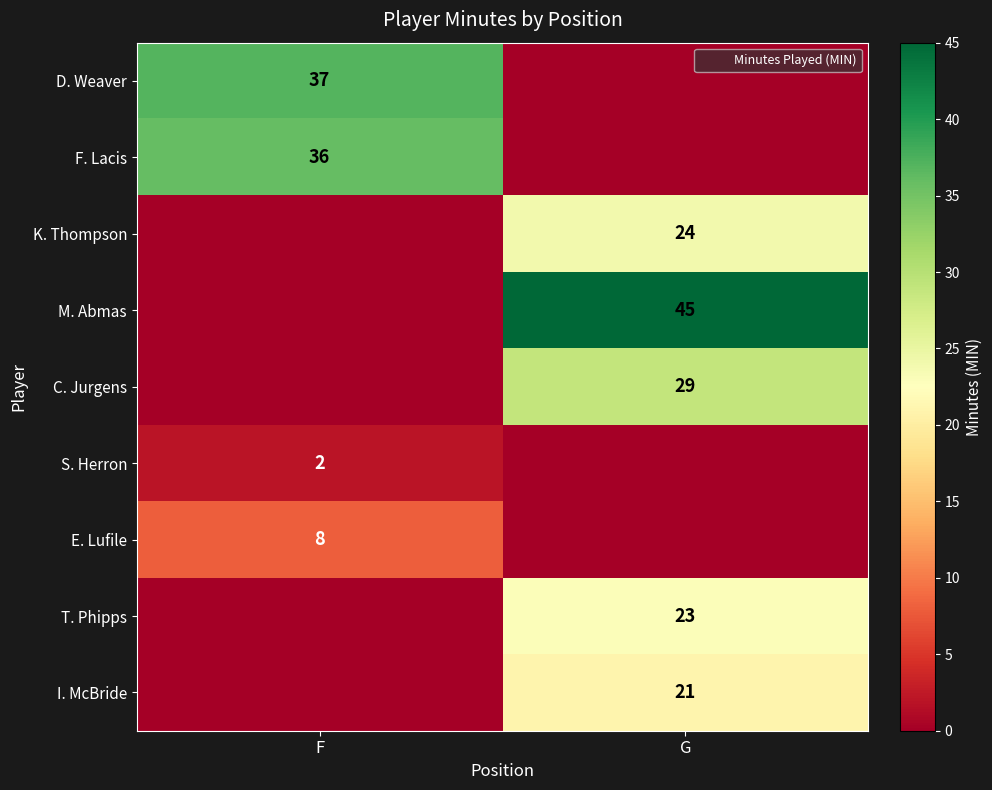

True or false: E. Lufile has a value of 2 at F.

False